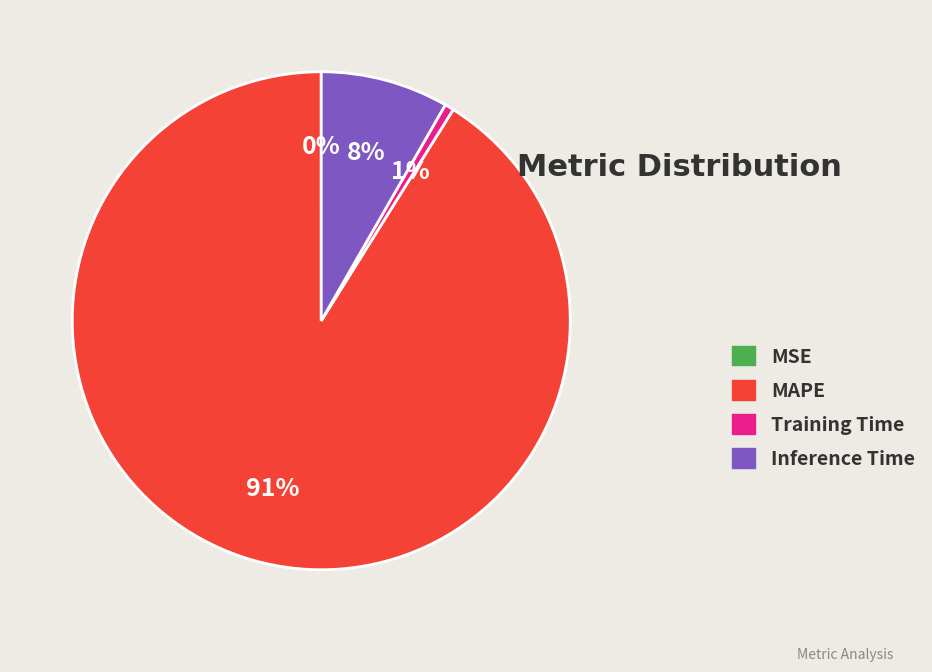

Which slice is the largest?

MAPE